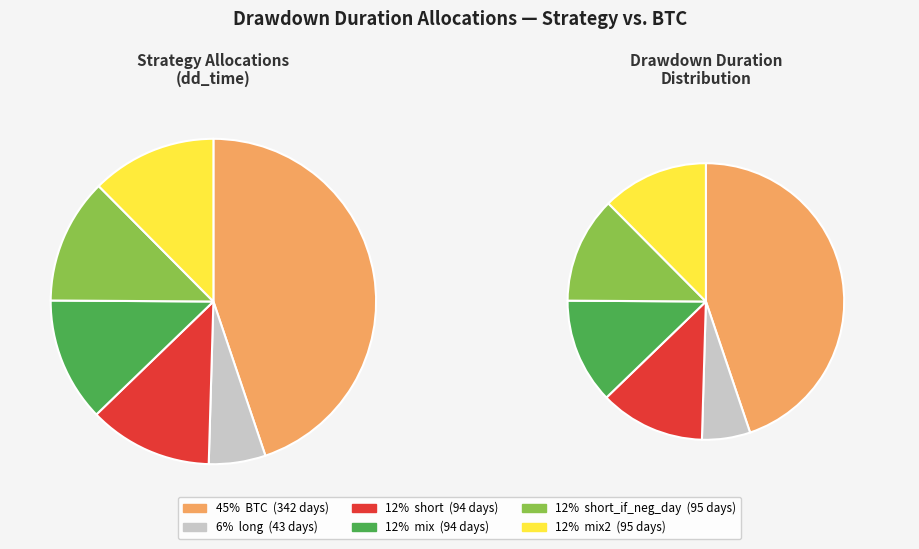

How many segments does this pie chart have?

6